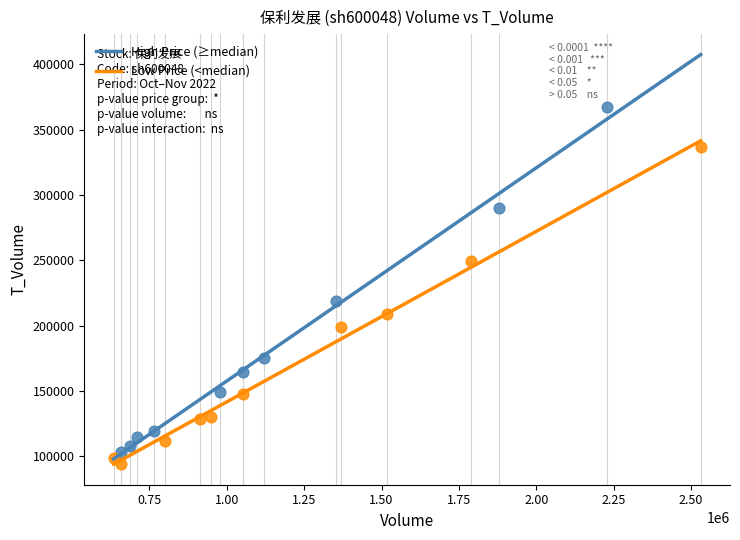

What are all the series names shown in the legend?

High Price (≥median), Low Price (<median)